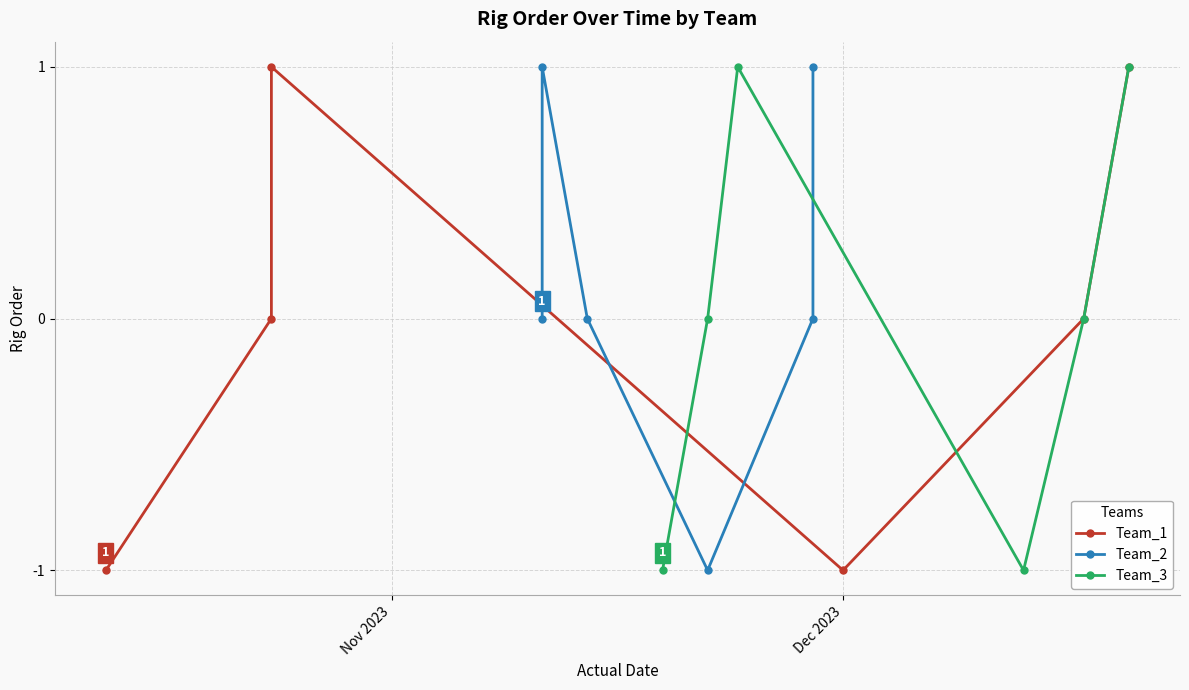

What is the value of the Team_3 point at the 4th from the left?

-1